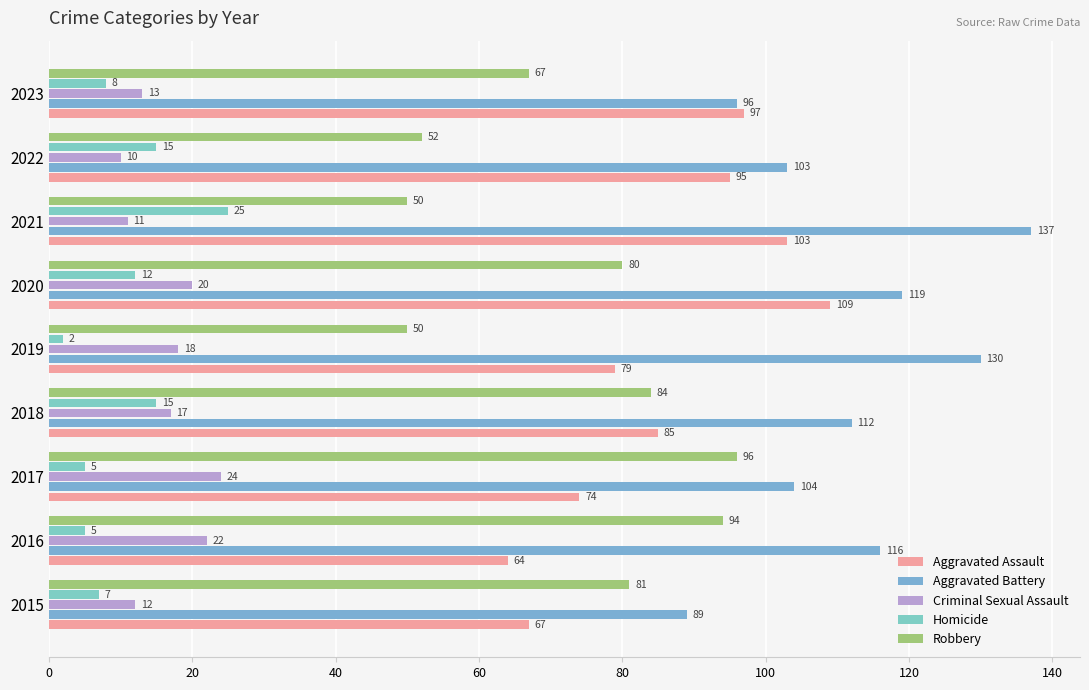

What is the difference between the maximum and minimum values in the Homicide series?

23